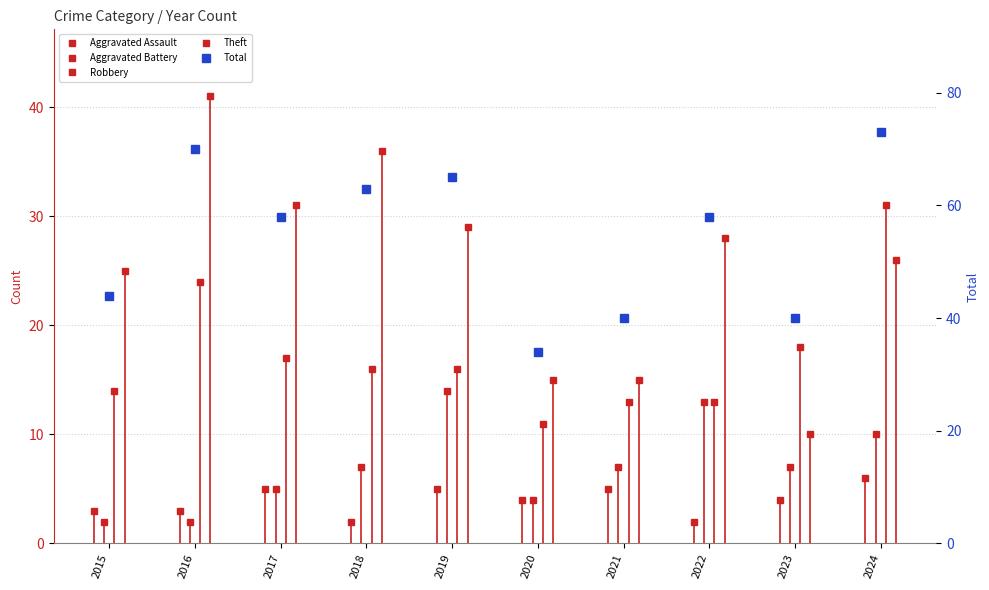

At which category does the chart reach its minimum across all series?

2018